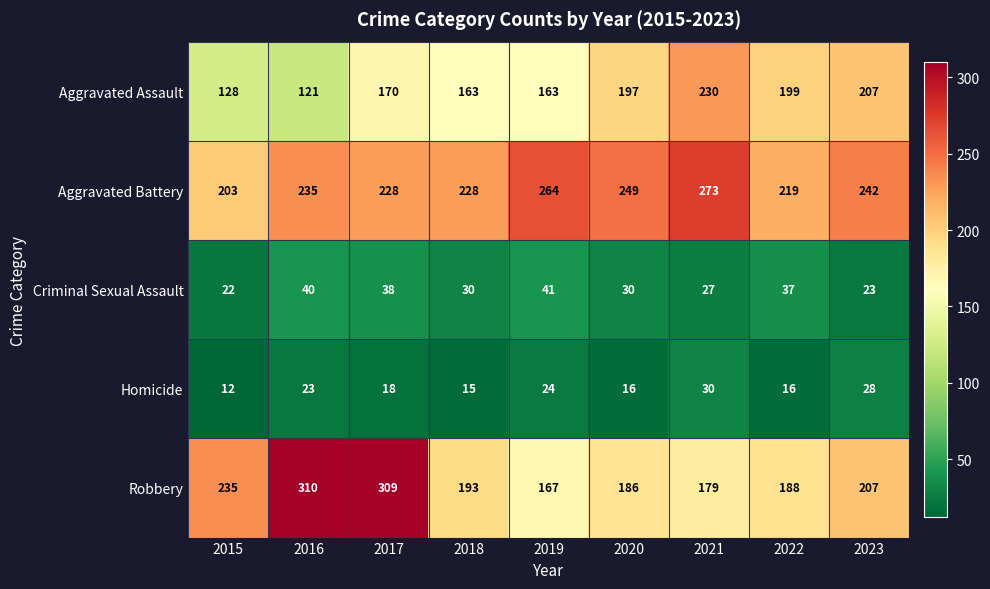

True or false: Robbery has a value of 275 at 2021.

False